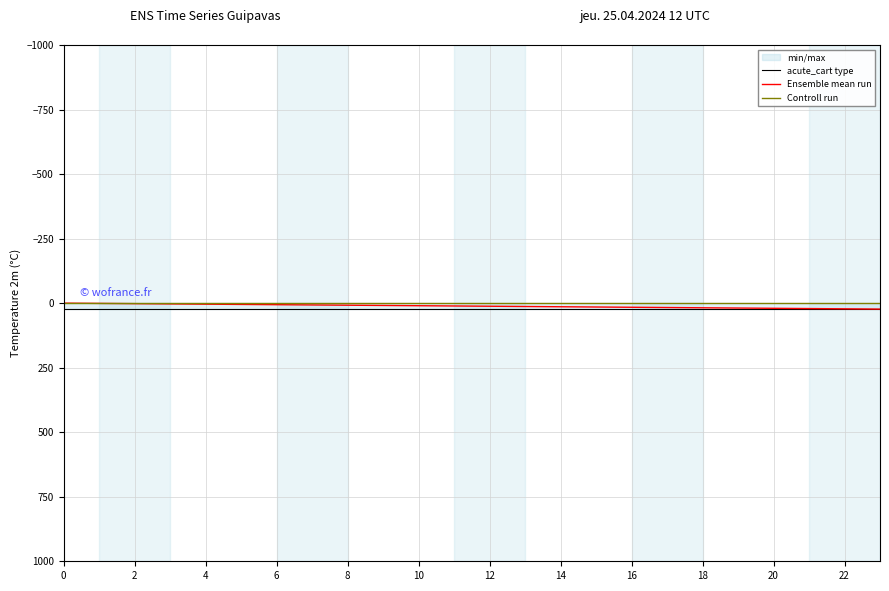

Which series has the largest total across all categories?

acute_cart type